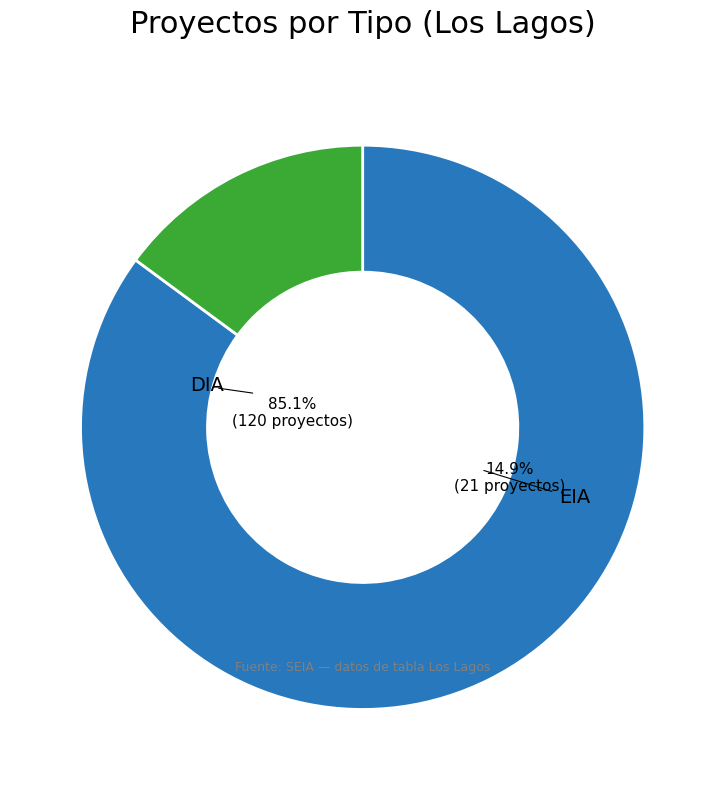

How much of the chart is everything except EIA?

85.1%